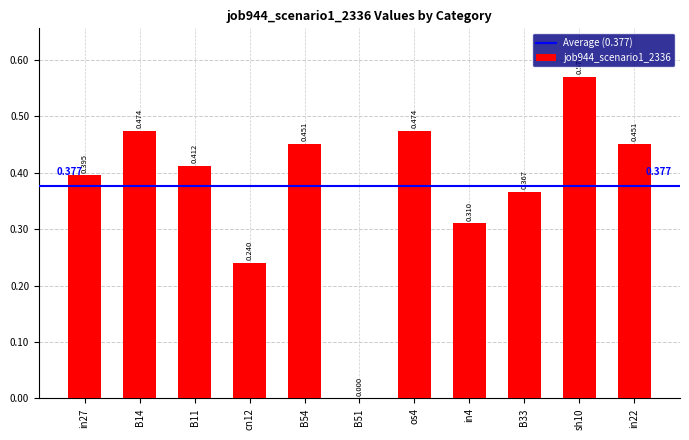

Count the number of values greater than 0.

10